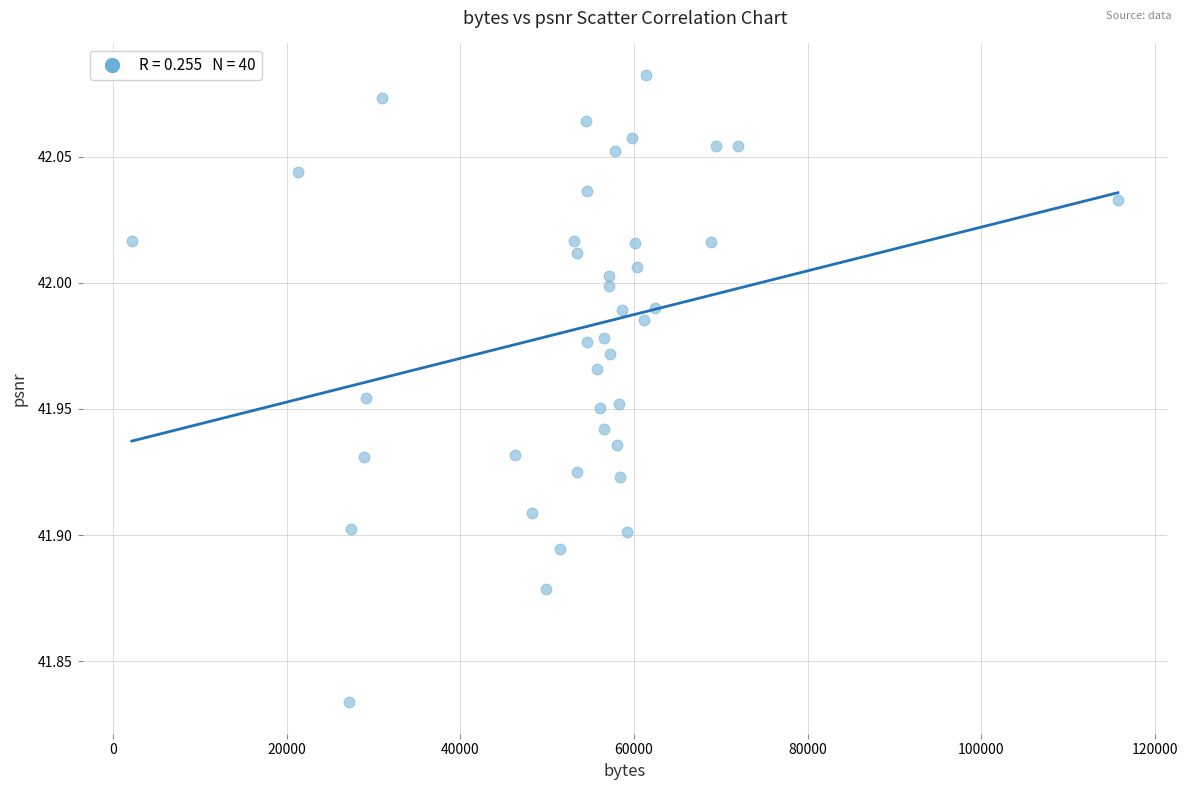

What is the range of X values (max minus min)?

113554.0